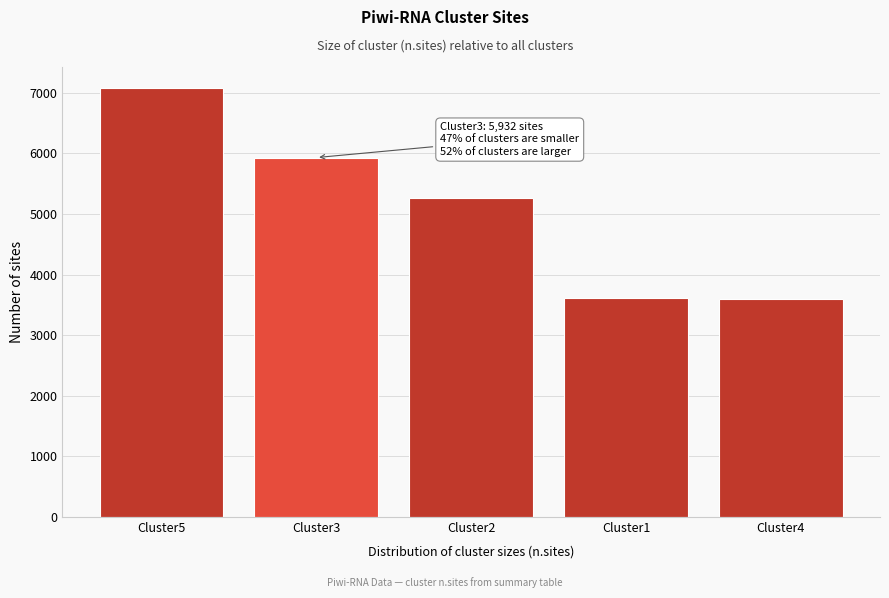

Between Cluster5 and Cluster2, which is larger?

Cluster5